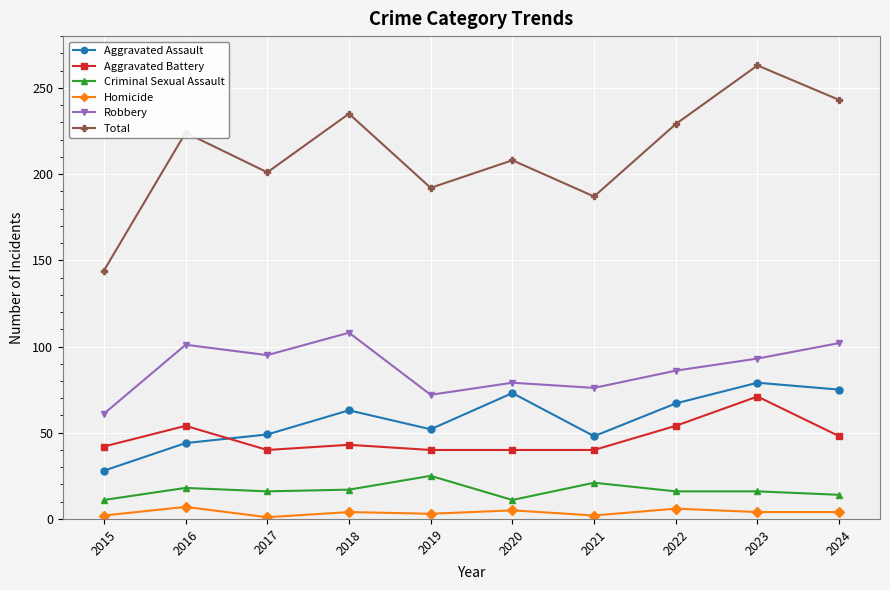

What is the difference between the maximum and minimum values in the Robbery series?

47